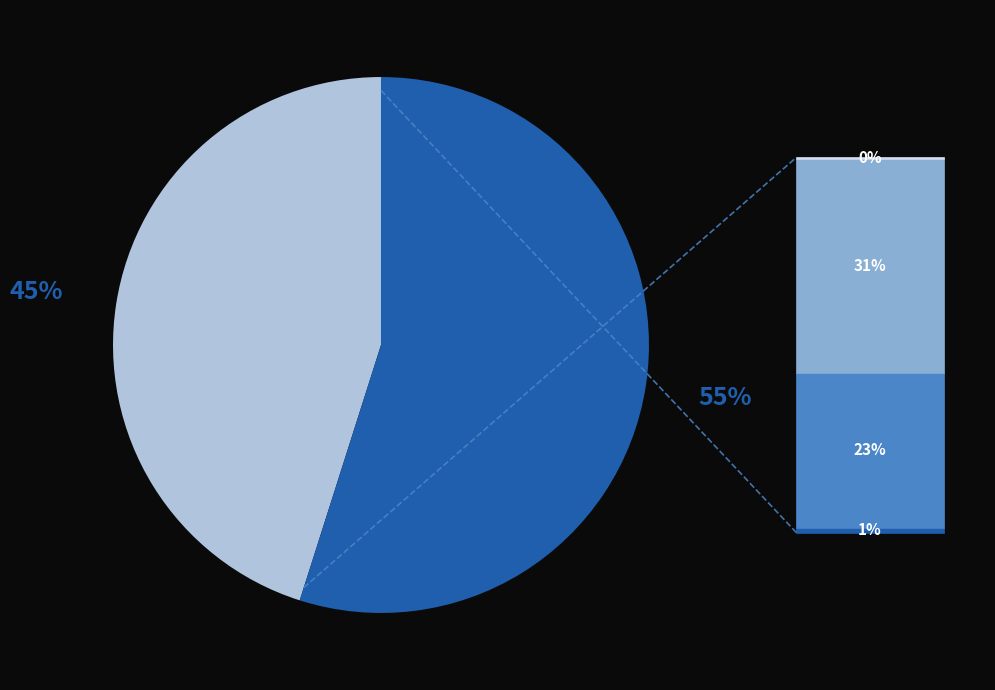

To the nearest percent, what is the average slice percentage?

50%